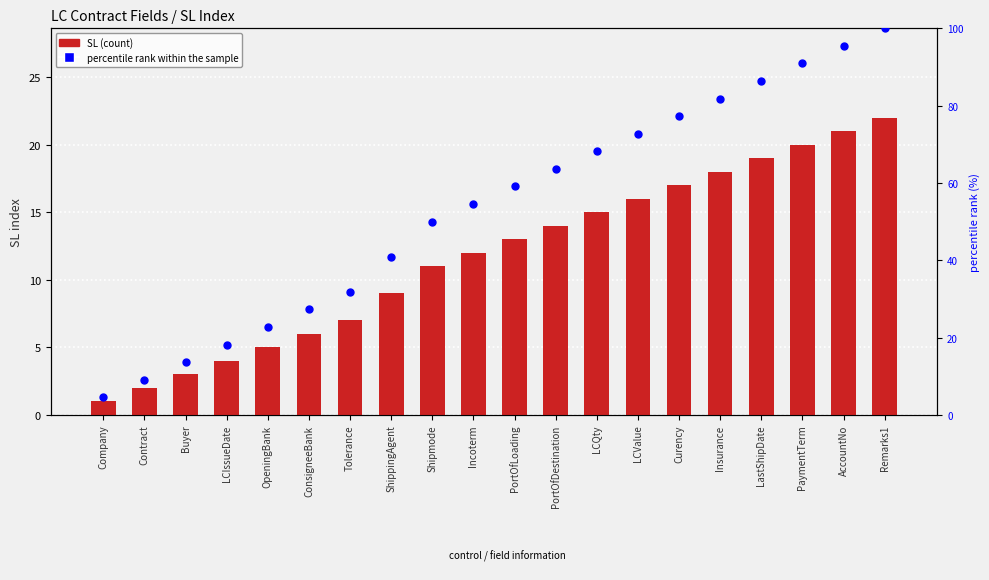

Which series contains the highest Y value?

percentile rank within the sample